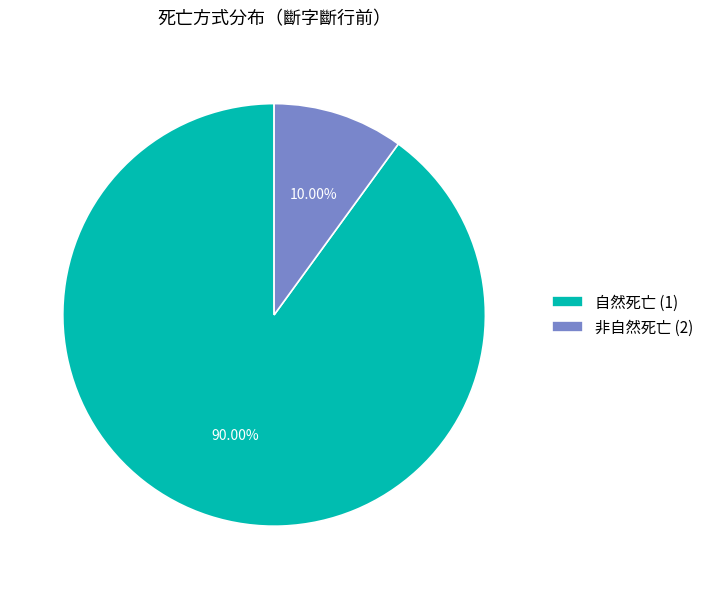

Between 非自然死亡 (2) and 自然死亡 (1), which is larger?

自然死亡 (1)